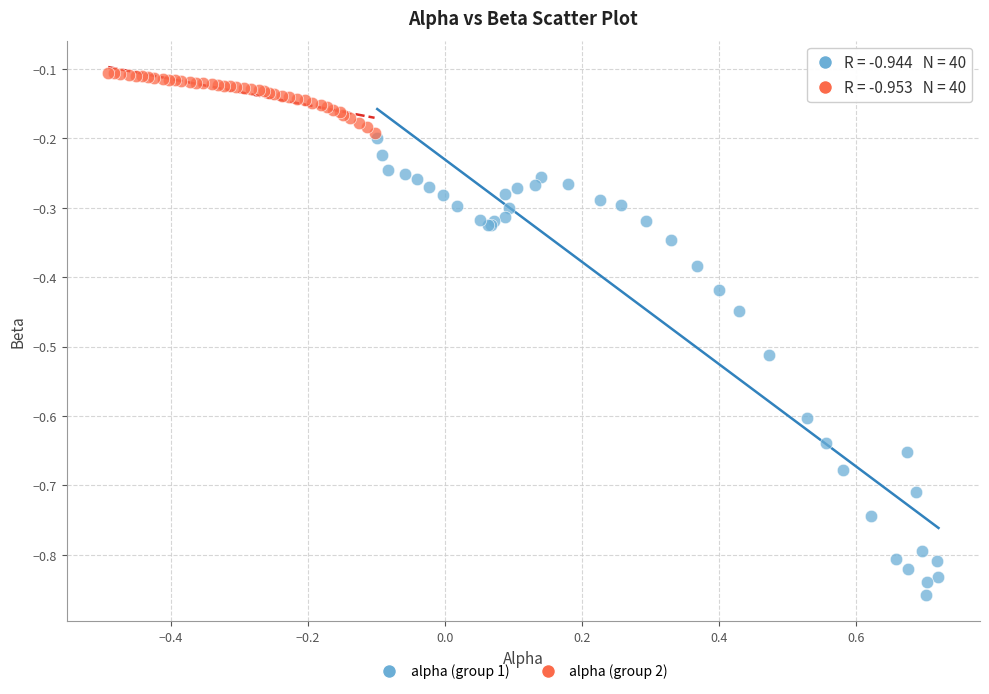

What are all the series names shown in the legend?

alpha (group 1), alpha (group 2)